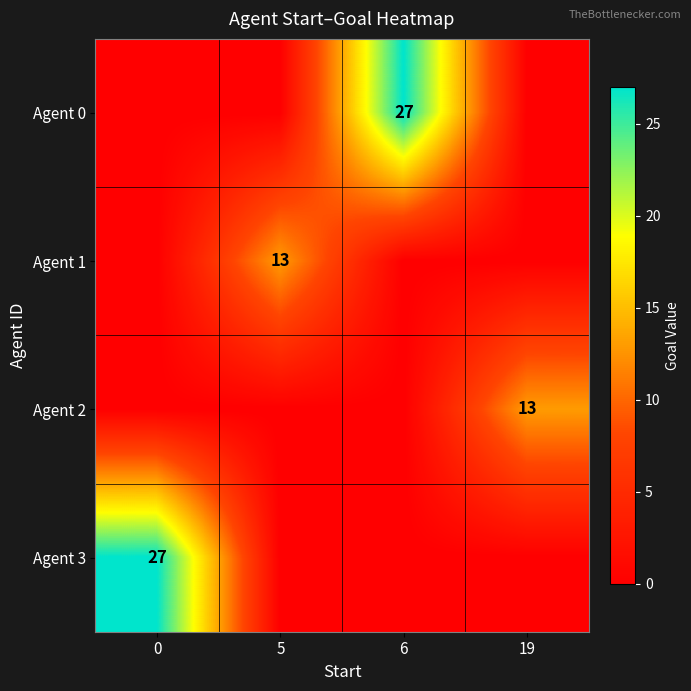

The value of Agent 3 at 0 is 42. True or false?

False